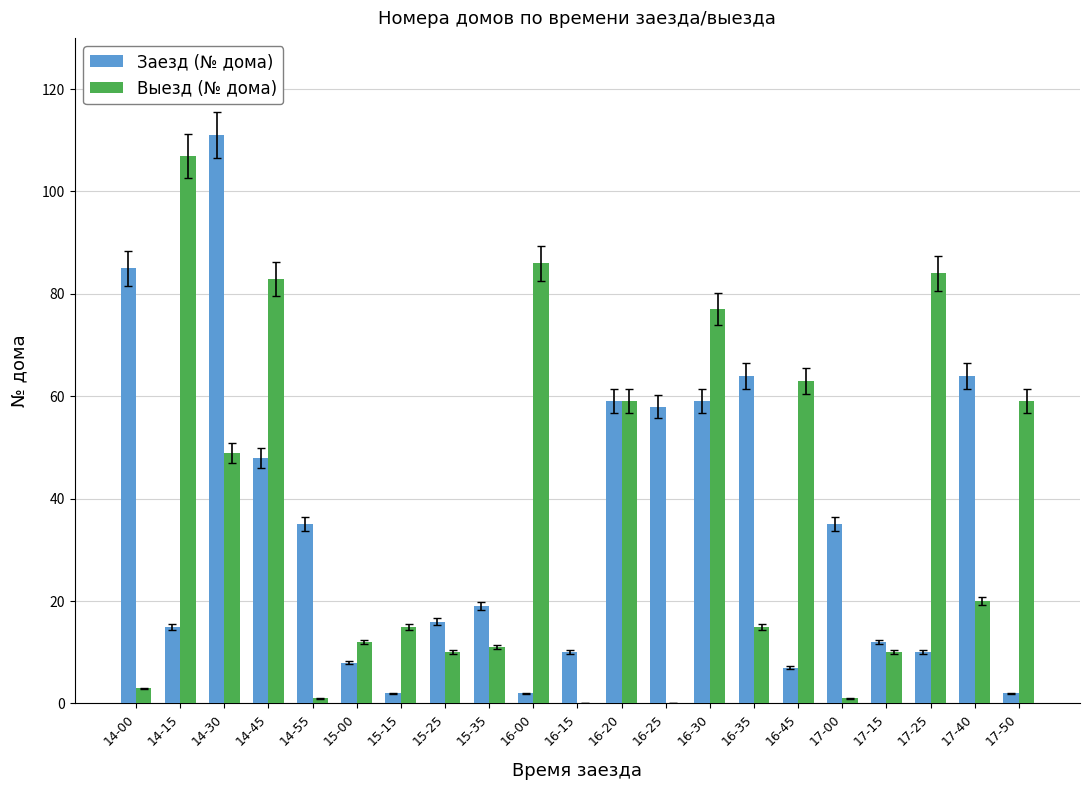

What is the average value of the Заезд (№ дома) series?

34